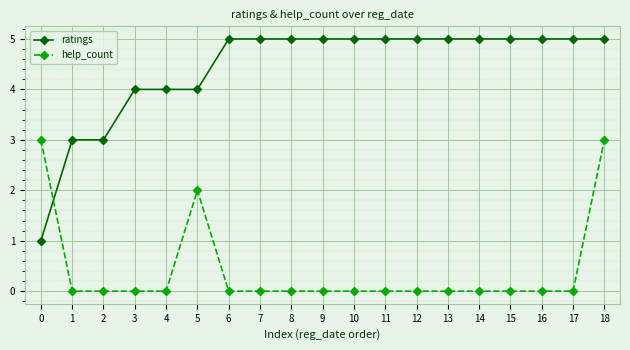

Which series ends up on top after the final intersection of ratings and help_count?

ratings